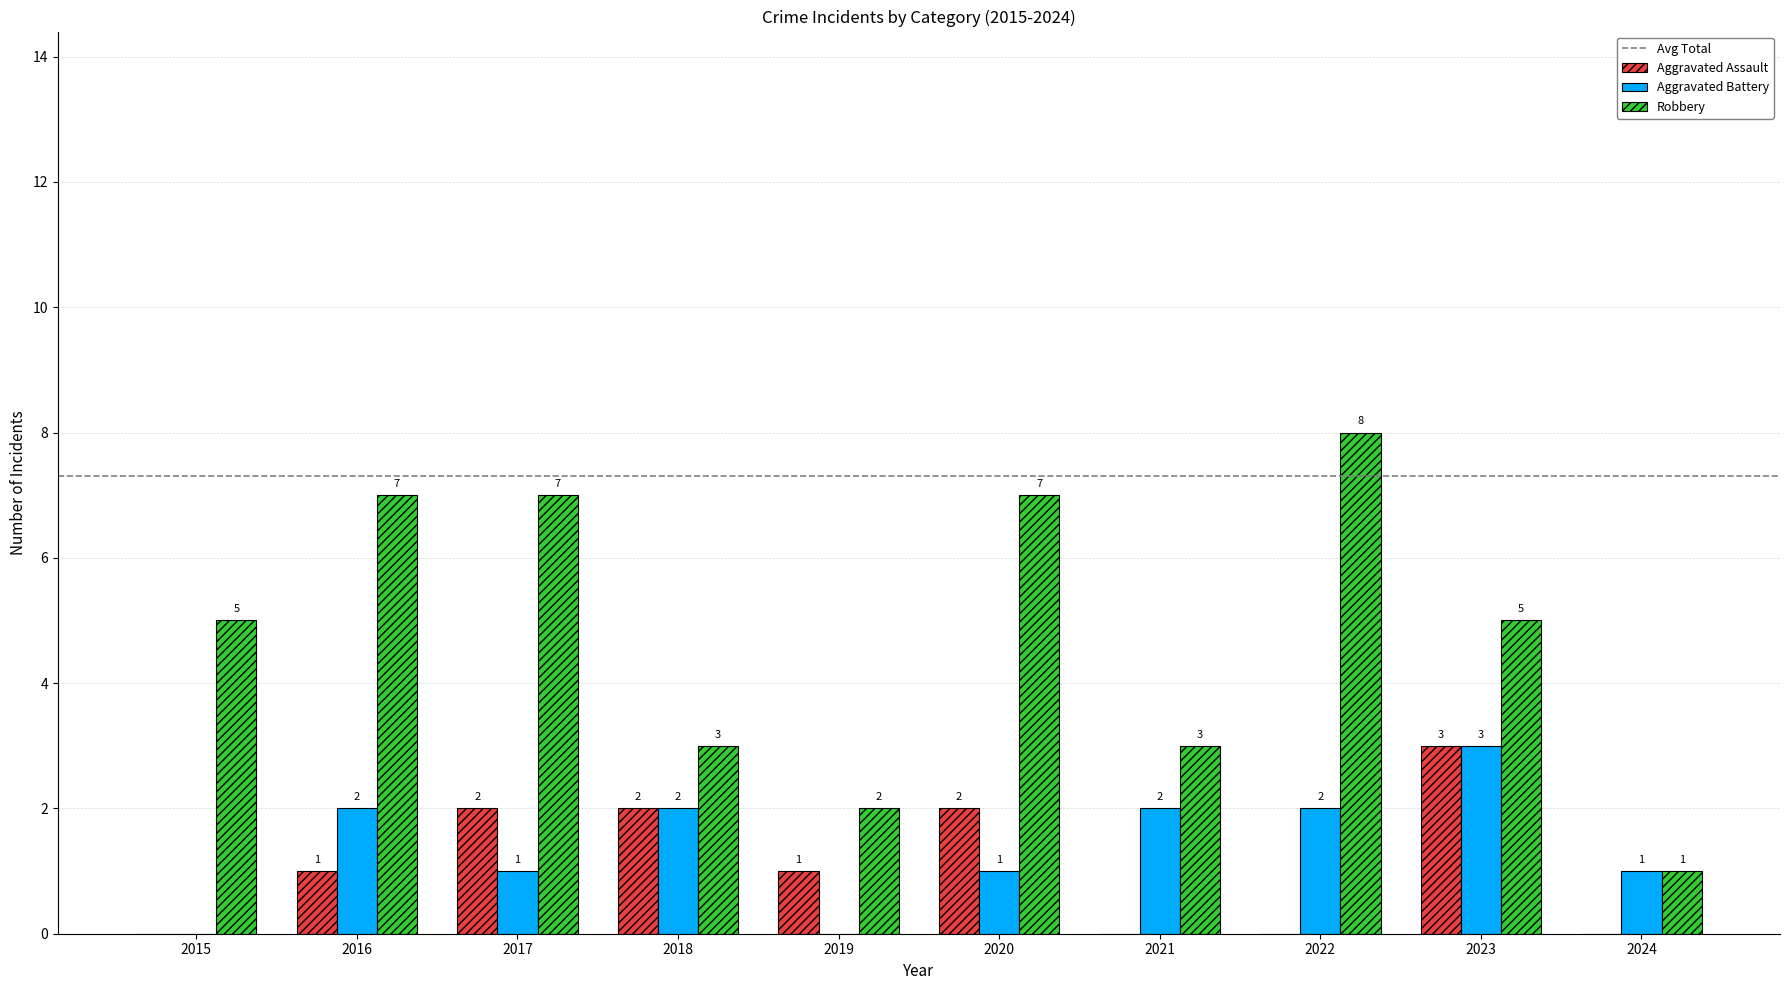

Which series has the largest total across all categories?

Robbery